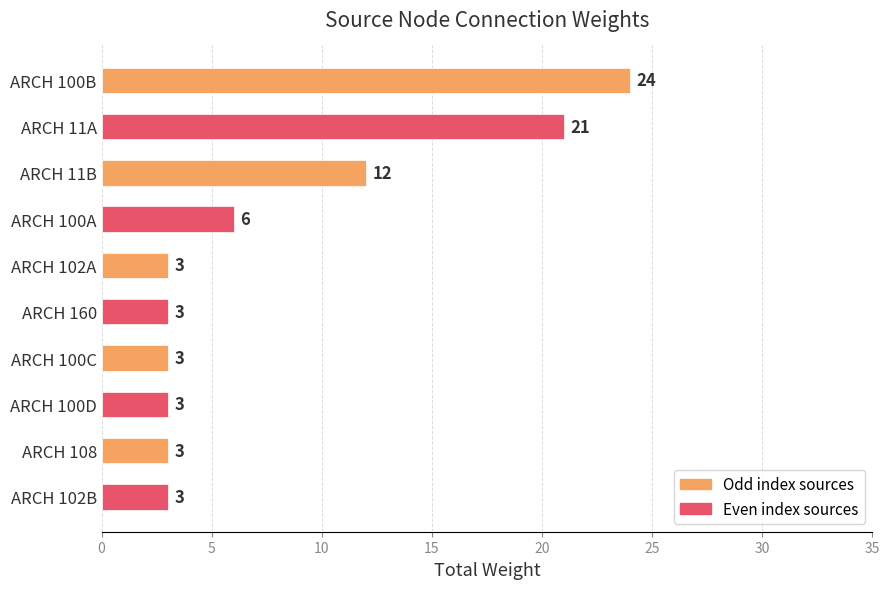

What is the label of the 6th bar from the bottom?

ARCH 102A